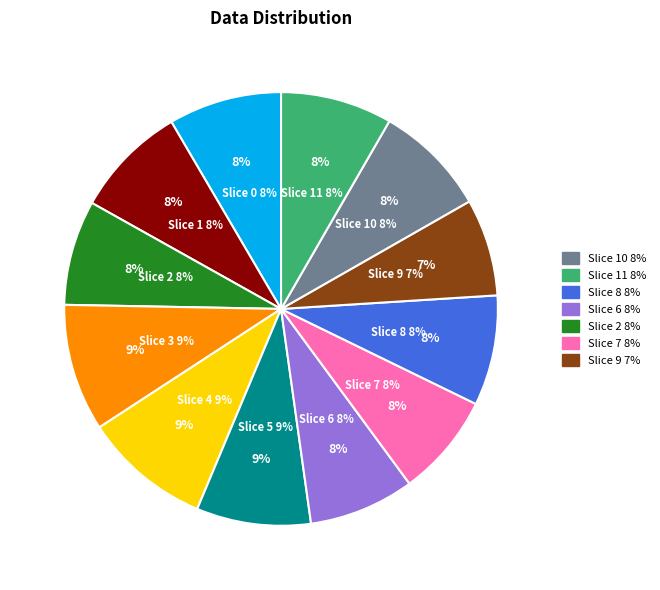

Between 1 and 7, which is larger?

1